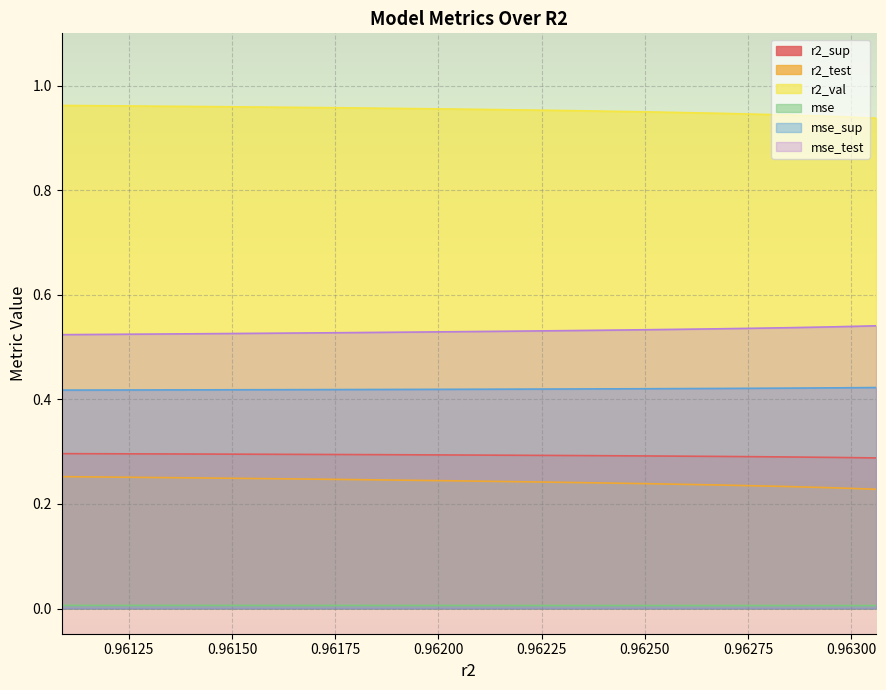

How many mse values are between 0 and 1?

10